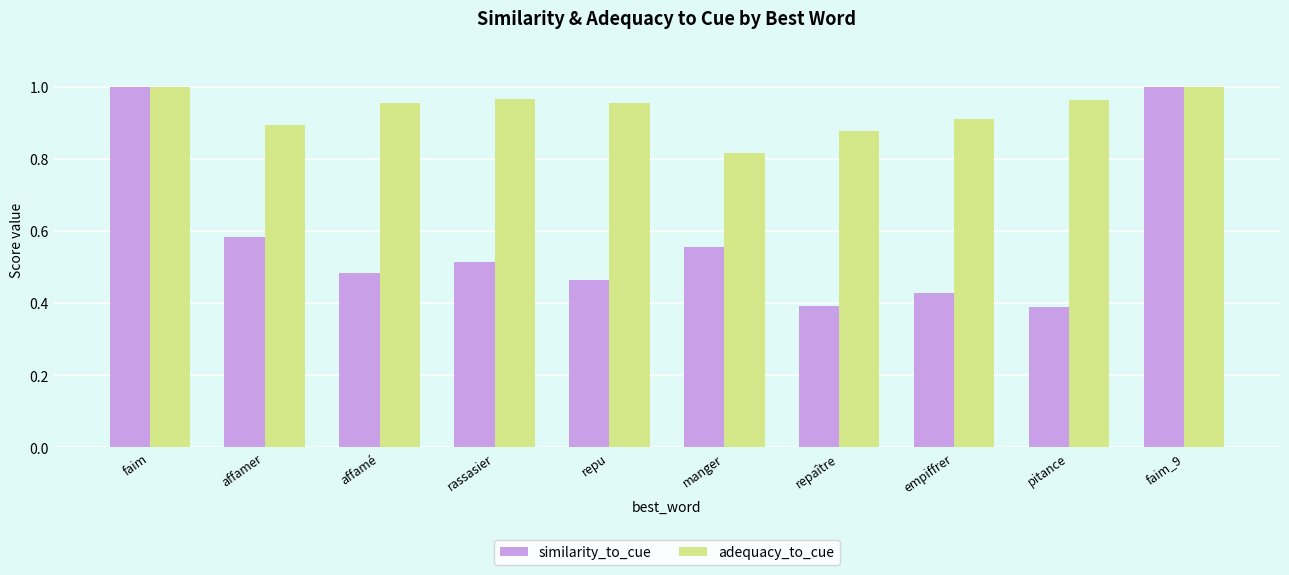

Which series has the largest total across all categories?

adequacy_to_cue